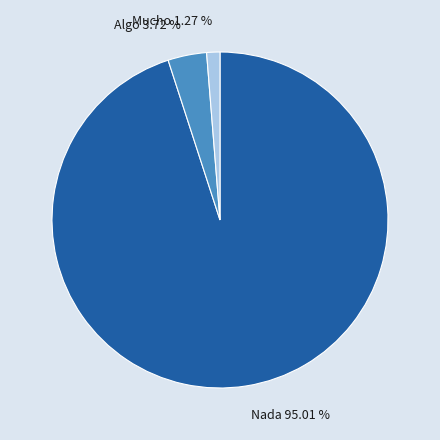

What is the ratio of the value at Mucho to the value at Algo?

0.3